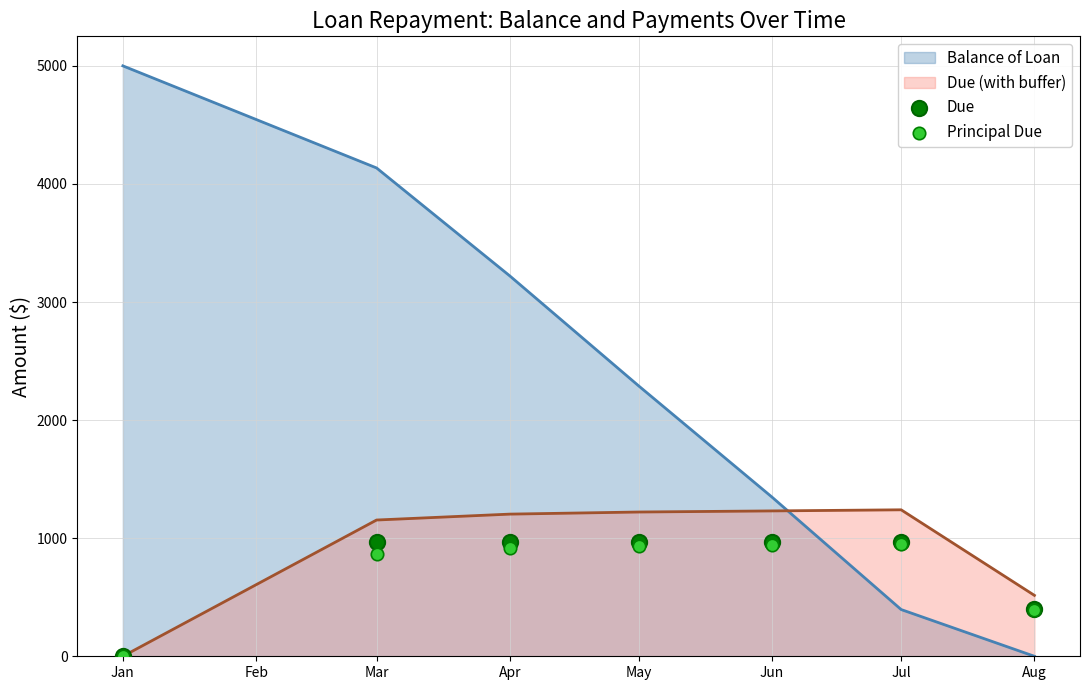

Is the value of Balance of Loan at Jun greater than the value of Due (with buffer) at May?

Yes